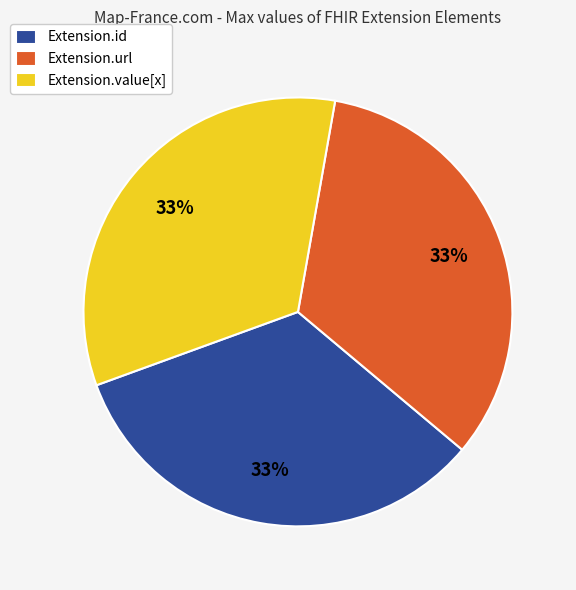

To the nearest percent, what is the average slice percentage?

33%